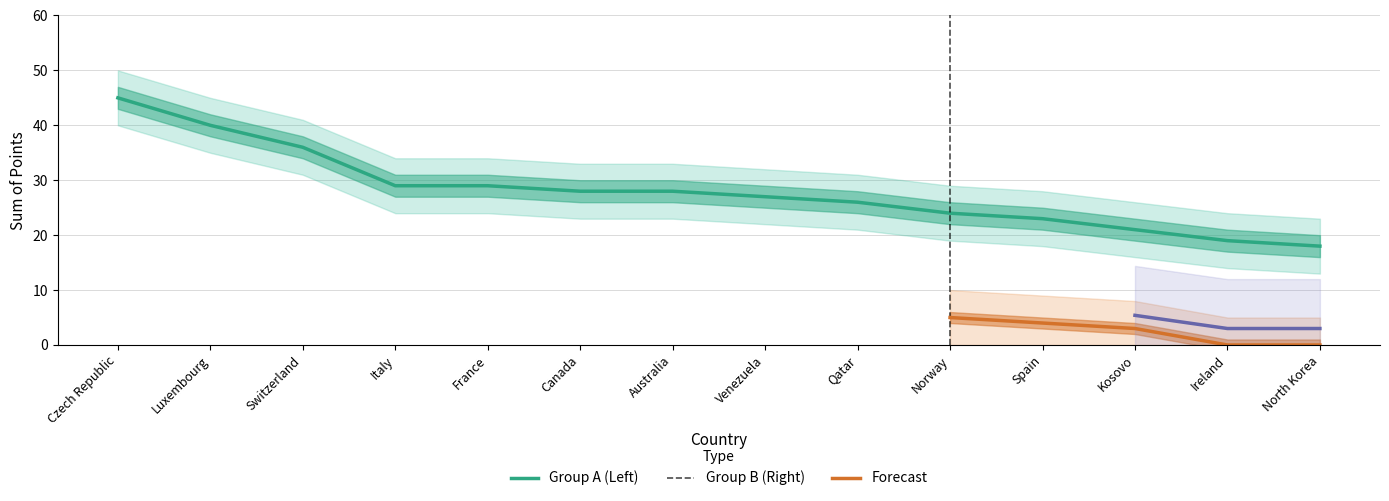

Which has a higher value, Switzerland or Kosovo?

Switzerland